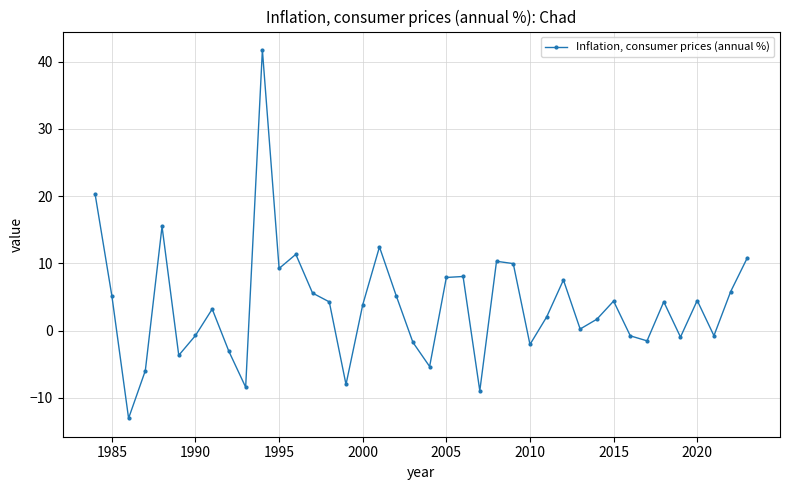

What is the value of the 23rd point from the left?

8.0